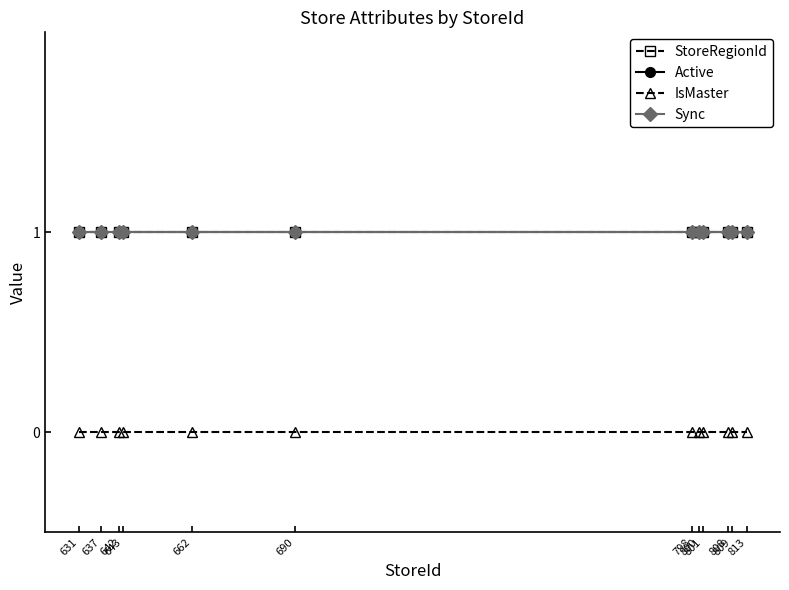

At which category does the chart reach its minimum across all series?

631